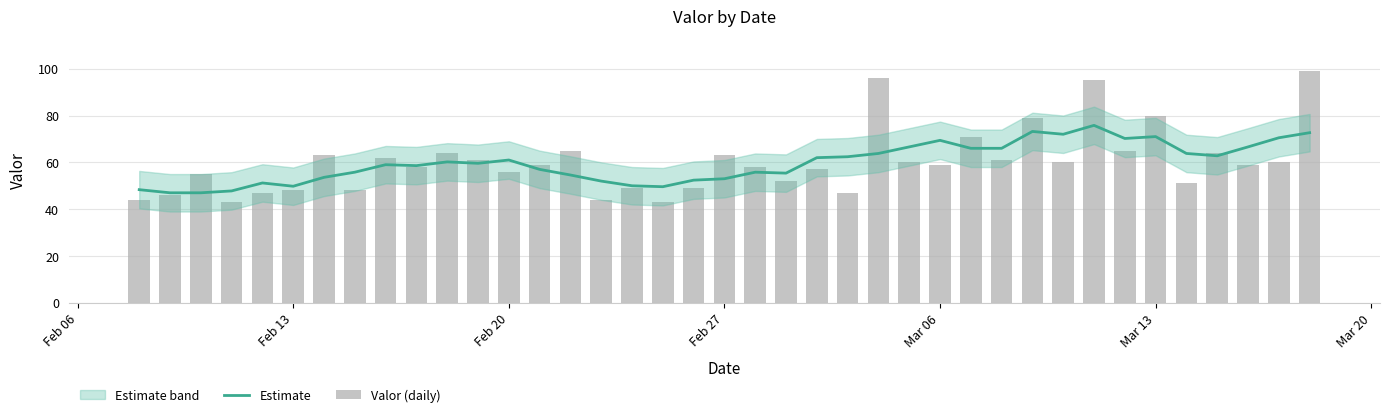

What is the value of the Estimate bar at the 24th from the left?

62.4